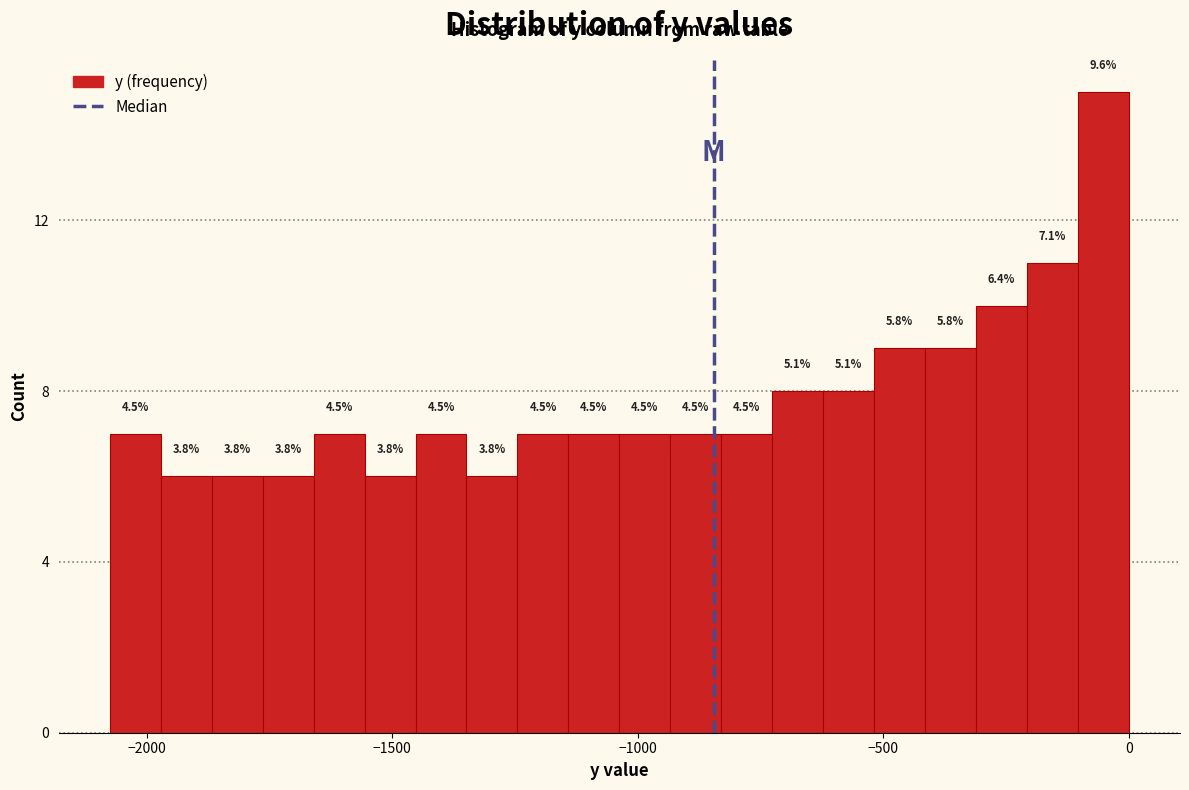

Read against the x-axis, roughly where is the centre of the tallest bar?

-50